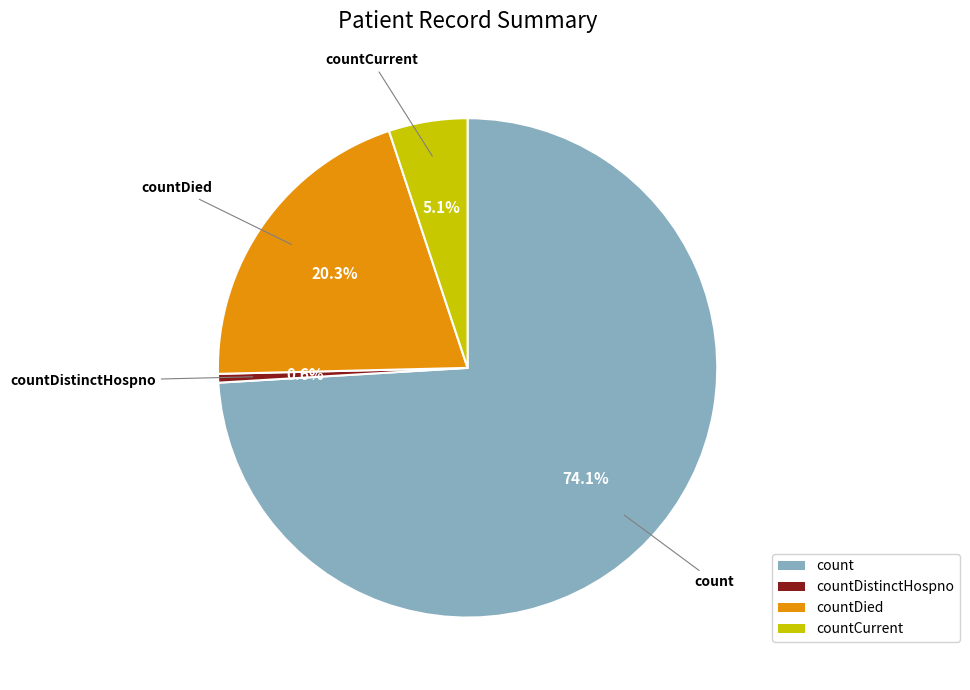

Does any single category account for the majority?

Yes